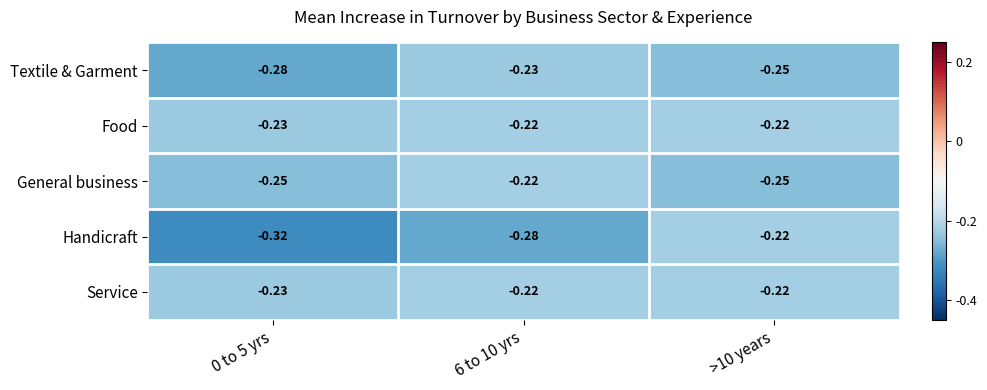

At which category is the sum across all series the highest?

>10 years